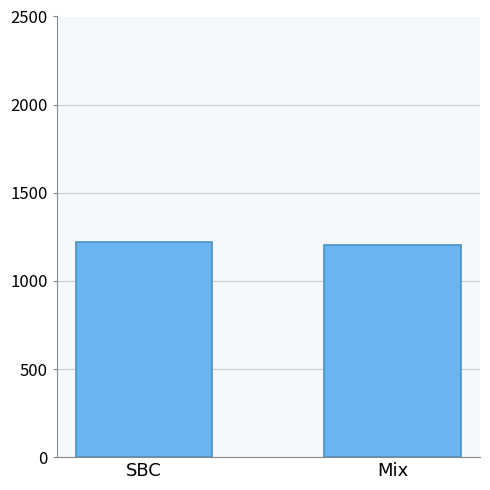

The chart shows a value of 1204.4 at Mix. True or false?

True